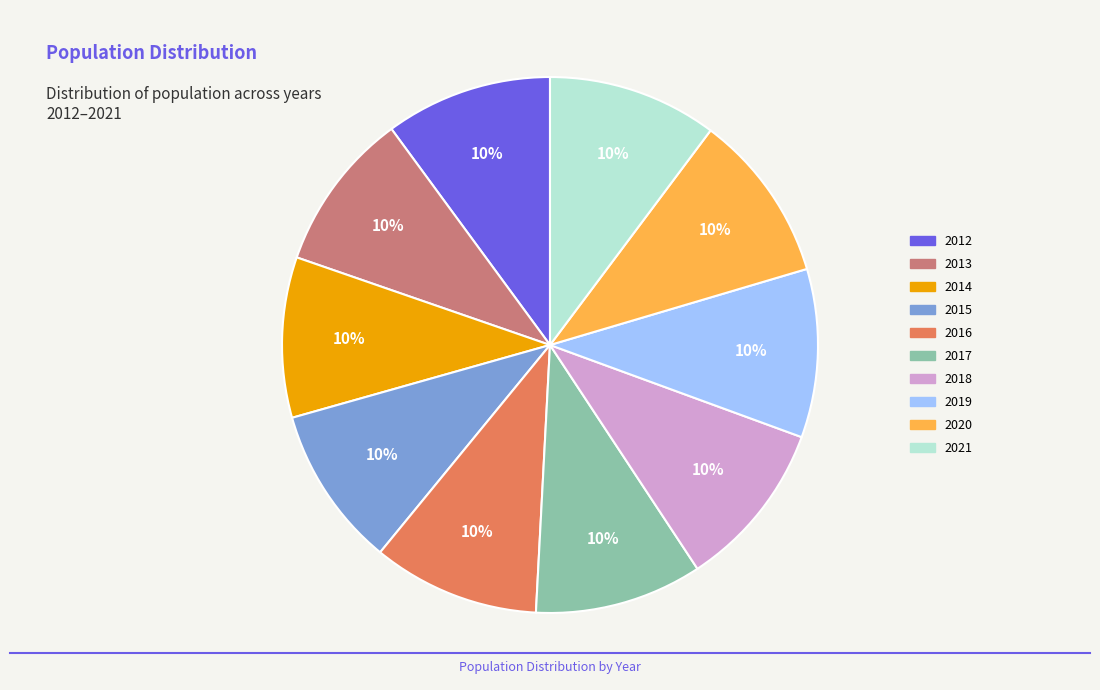

Approximately how many times larger is the value at 2012 compared to 2013?

1.0